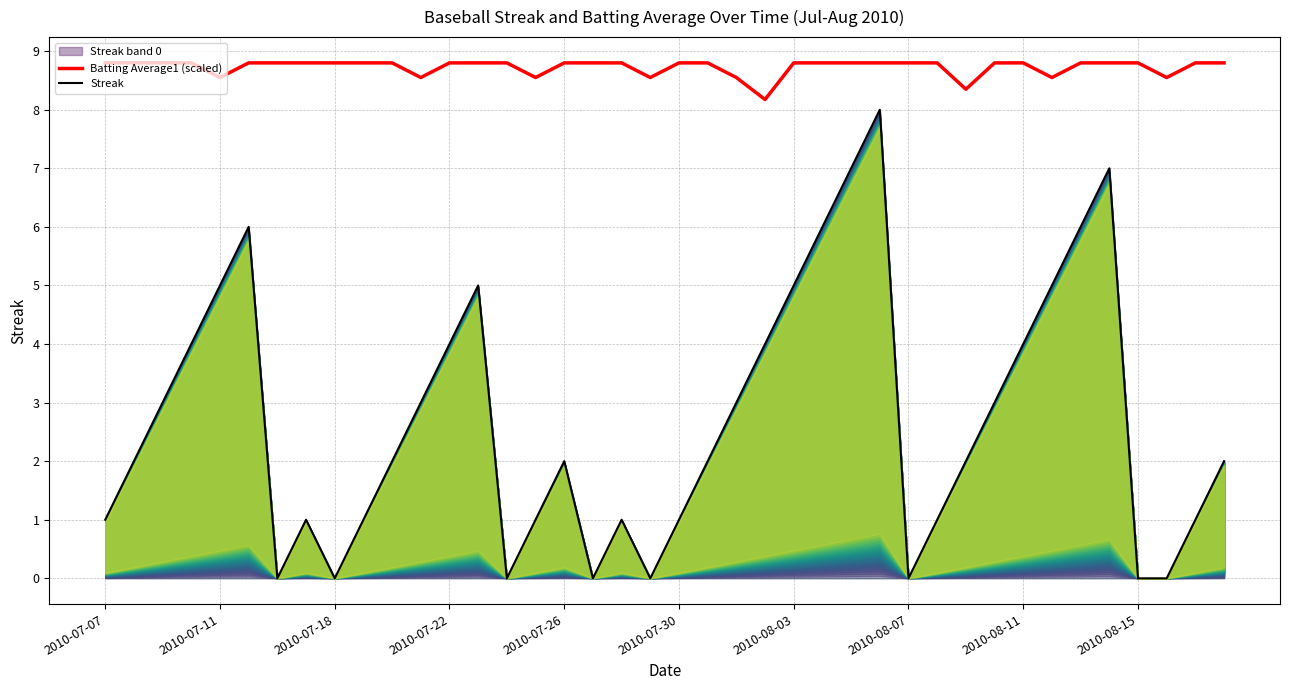

The Streak series shows 2.6 at 10. True or false?

False